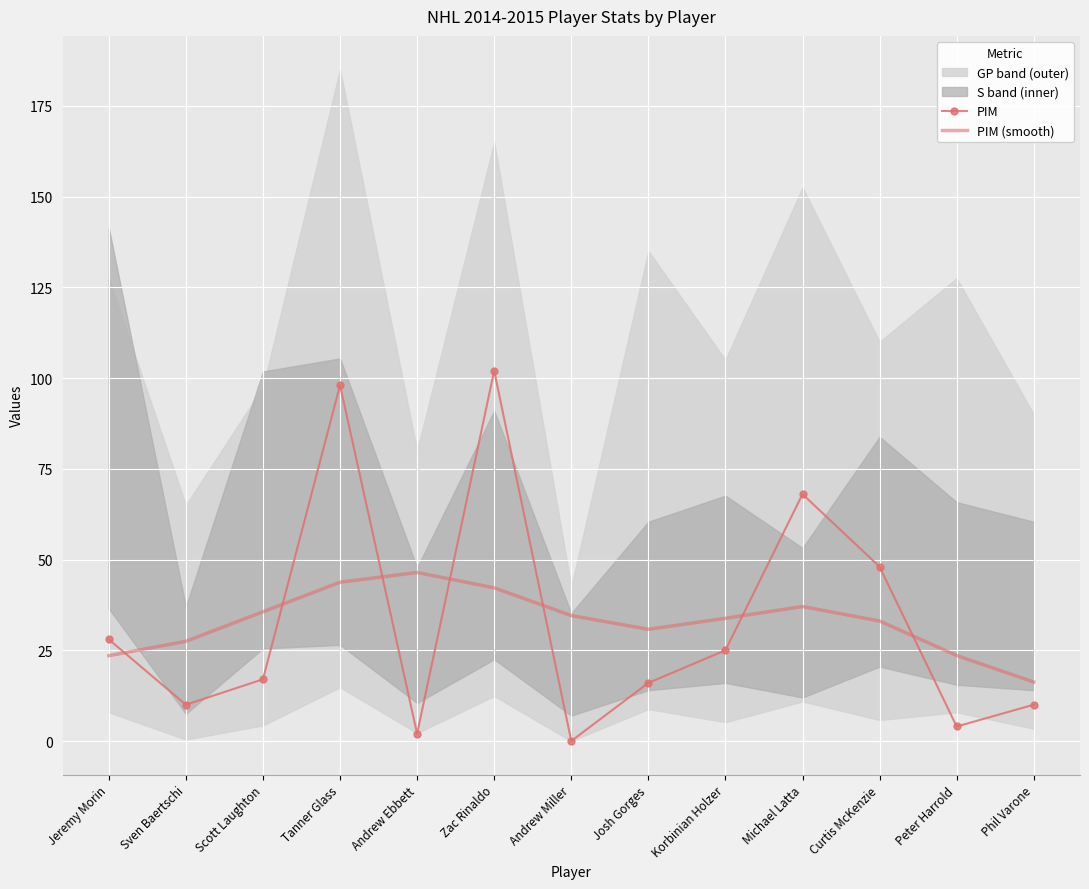

Between Scott Laughton and Andrew Miller, which series saw the biggest shift?

PIM